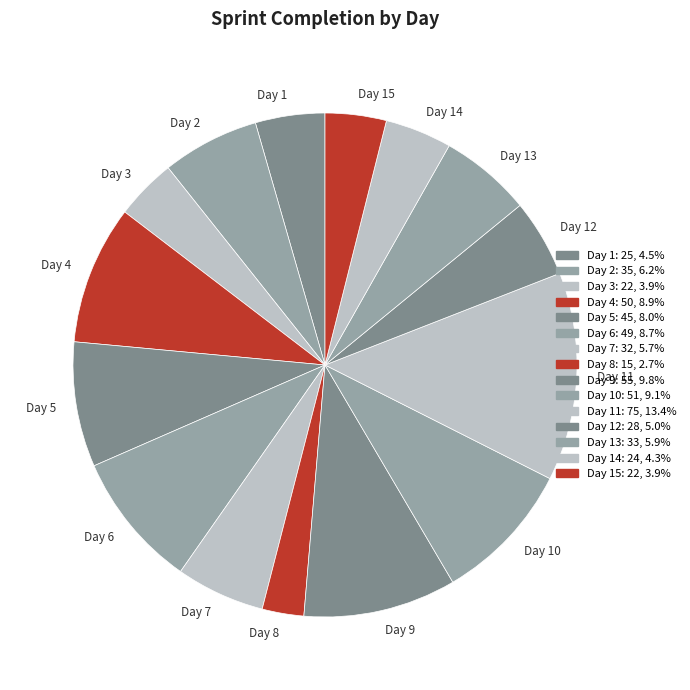

Is there any slice that represents more than half of the pie?

No